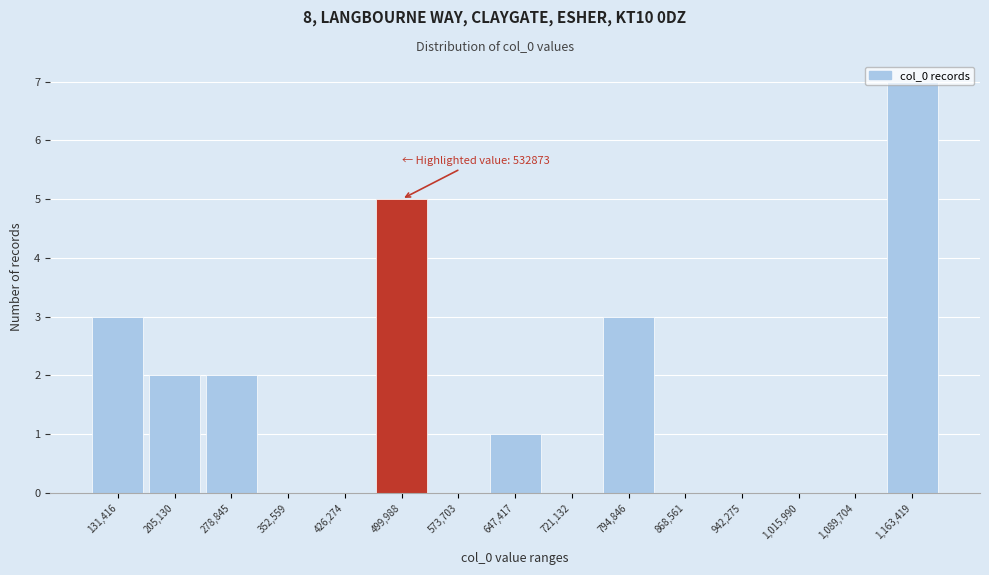

The chart shows a value of -3 at 352,559. True or false?

False